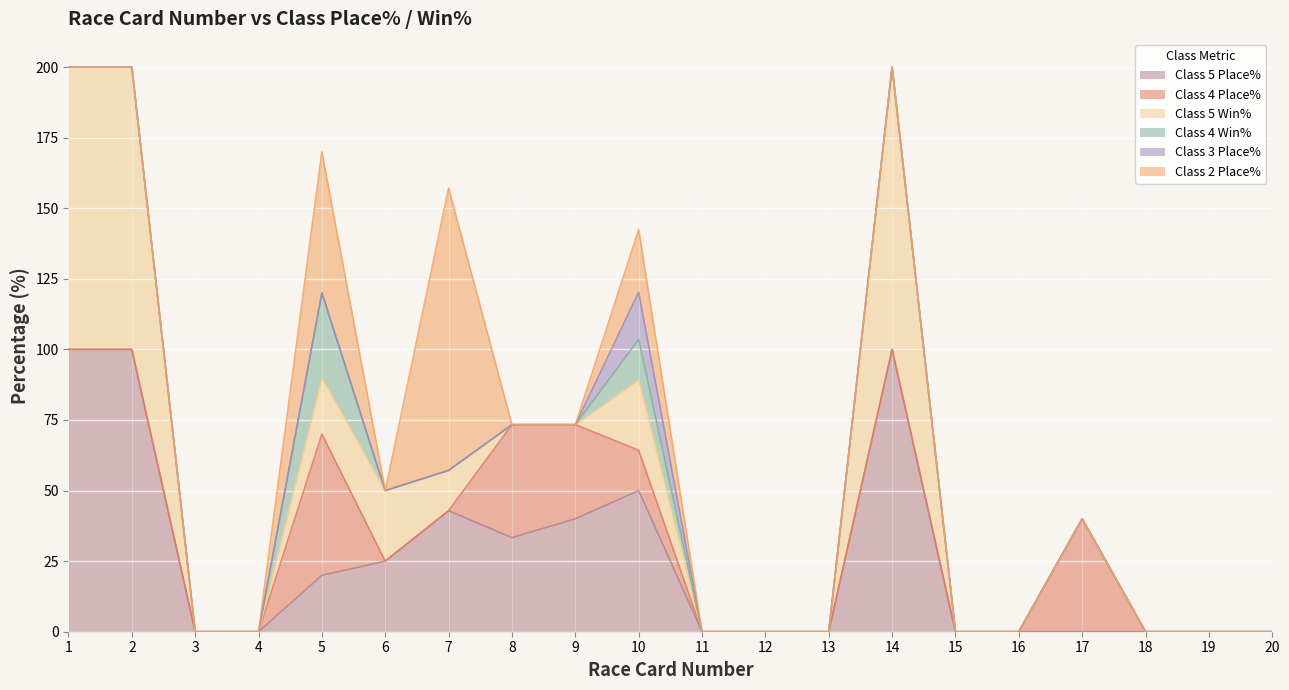

True or false: Class 4 Win% and Class 2 Place% intersect in this chart.

False